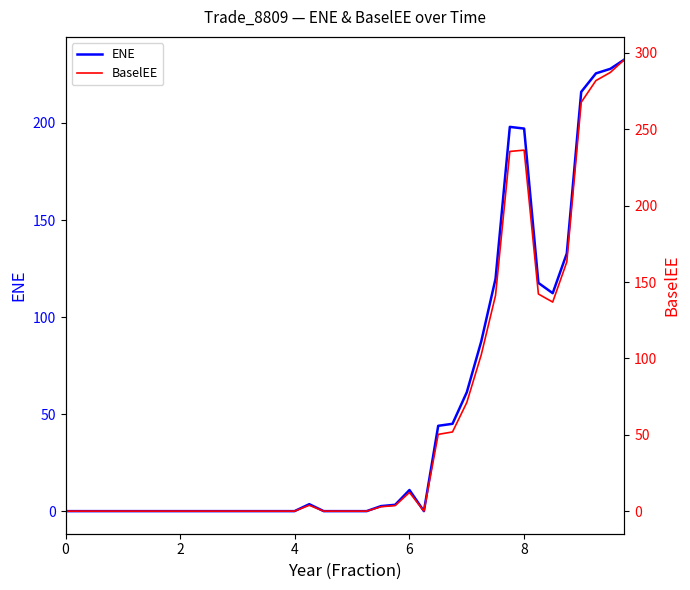

Reading left to right, list all the values displayed in this chart.

ENE: 0.0	0.0	0.0	0.0	0.0	0.0	0.0	0.0	0.0	0.0	0.0	0.0	0.0	0.0	0.0	0.0	0.0	3.6	0.0	0.0	0.0	0.0	2.6	3.3	10.9	0.0	44.0	45.0	61.3	87.4	119.7	198.0	197.1	117.6	112.3	132.8	216.0	225.5	227.9	232.7
BaselEE: 0.0	0.0	0.0	0.0	0.0	0.0	0.0	0.0	0.0	0.0	0.0	0.0	0.0	0.0	0.0	0.0	0.0	3.8	0.0	0.0	0.0	0.0	2.9	3.7	12.2	0.0	50.3	51.8	71.1	102.3	141.3	235.5	236.3	142.1	136.9	163.1	267.6	281.9	287.2	295.7